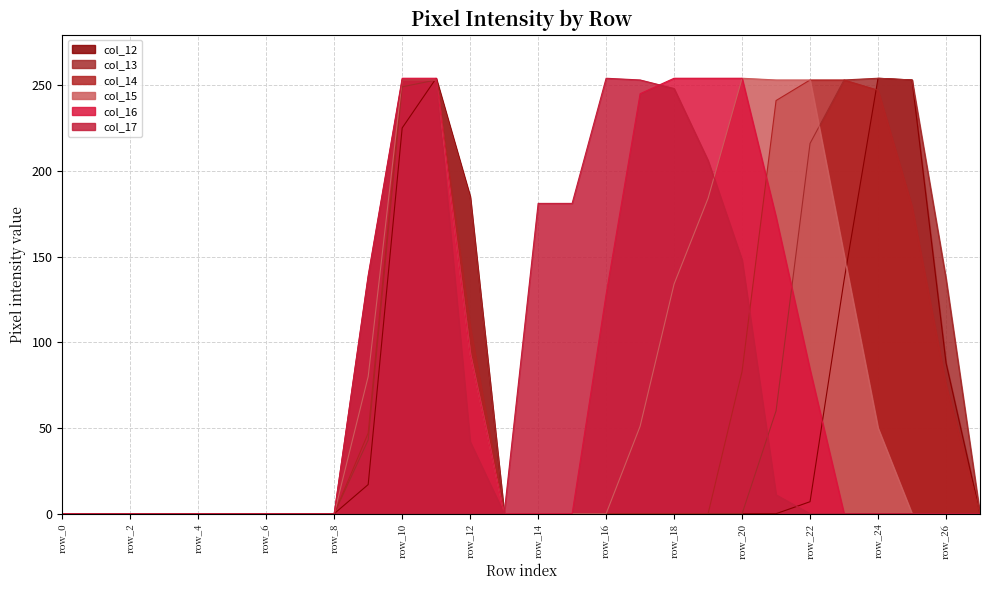

How many interior local peaks does the col_13 series have?

2